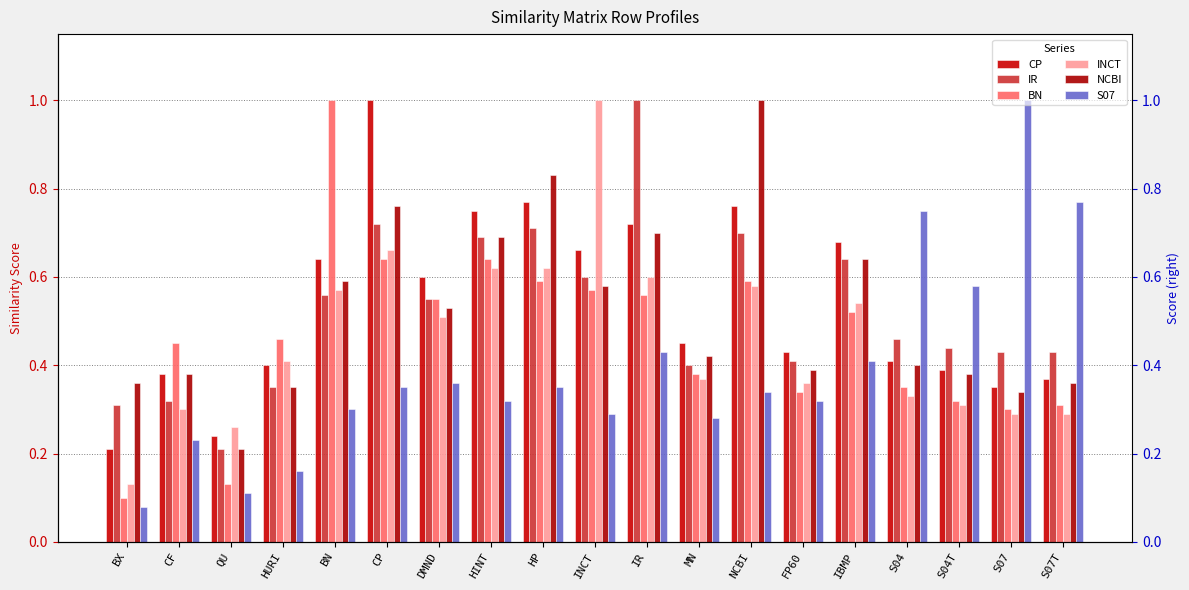

Which series has the largest total across all categories?

CP